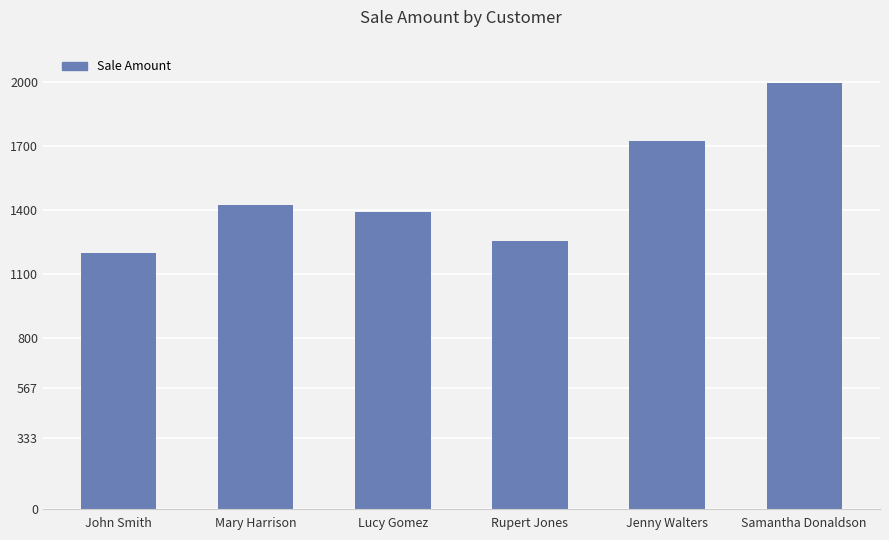

How many data points are less than 1425?

3